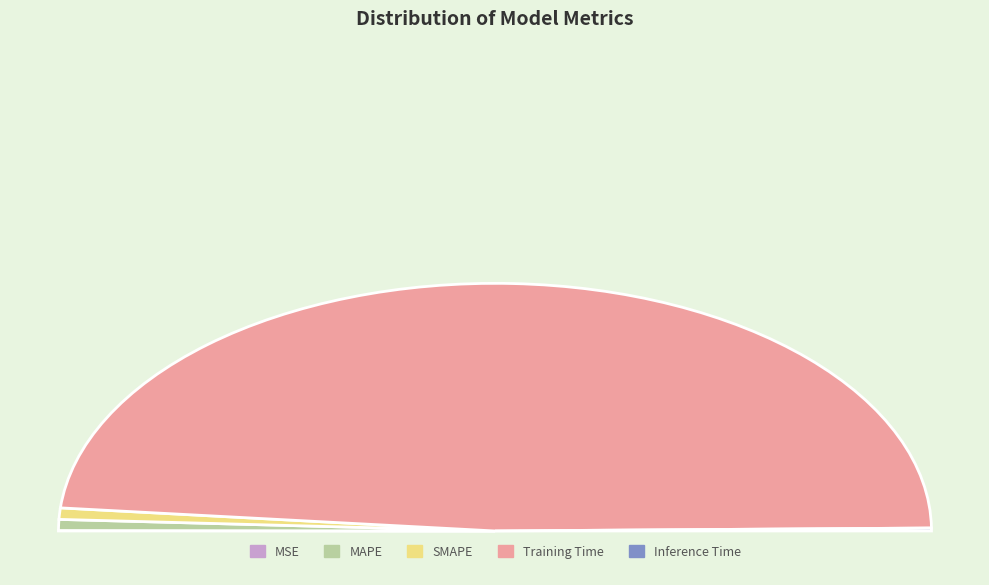

Is there any slice that represents more than half of the pie?

Yes